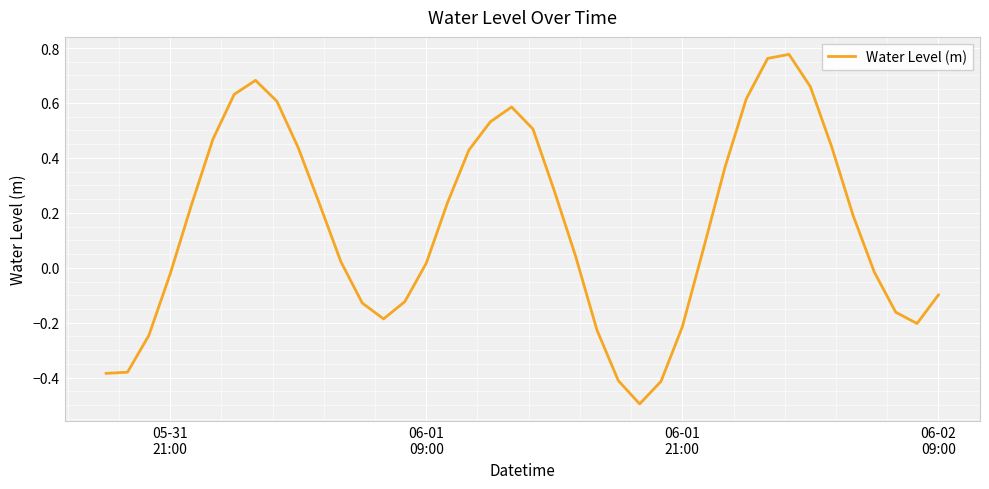

What is the difference between the maximum and minimum values?

1.3